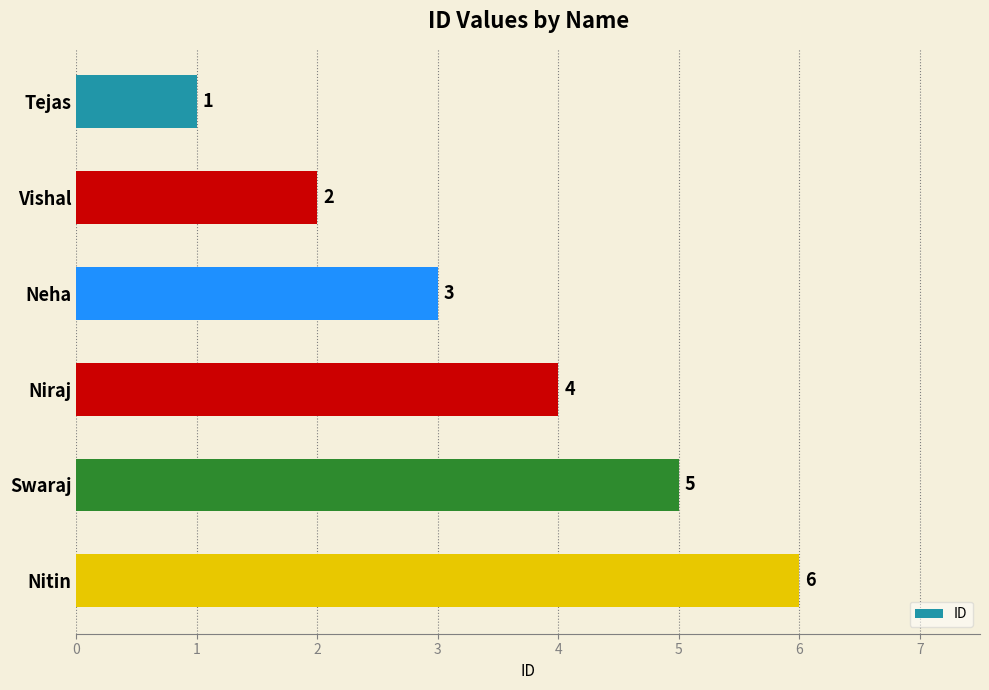

The chart shows a value of 5 at Niraj. True or false?

False